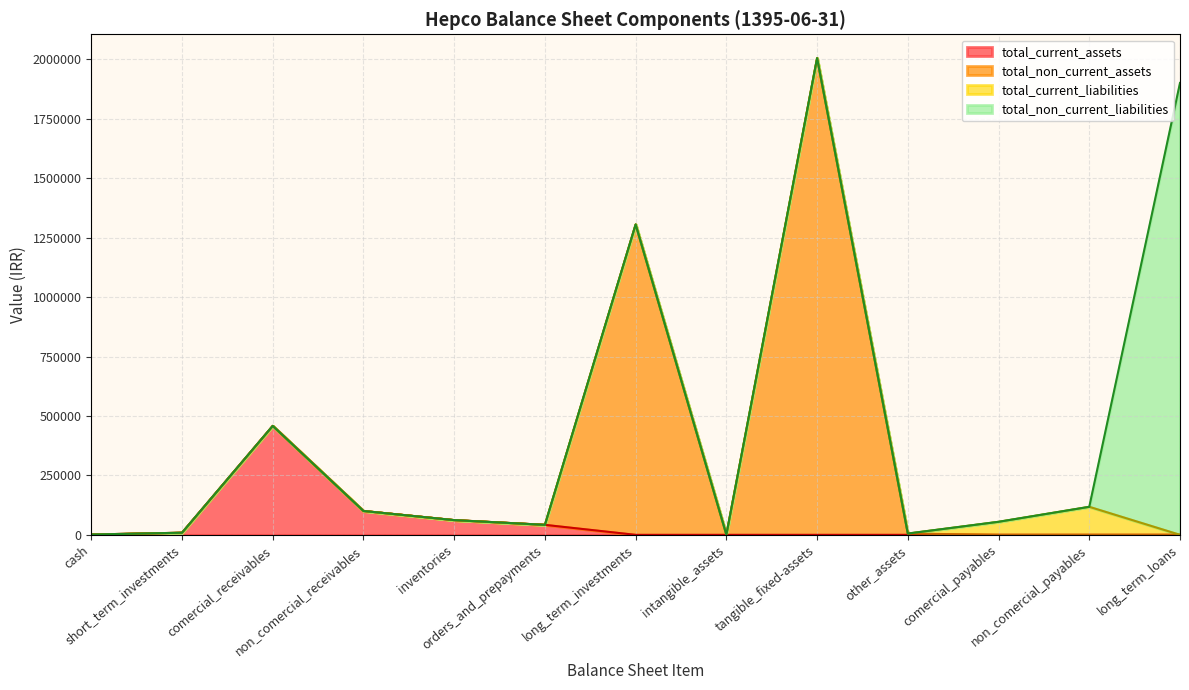

What is the label of the 13th point from the right?

cash